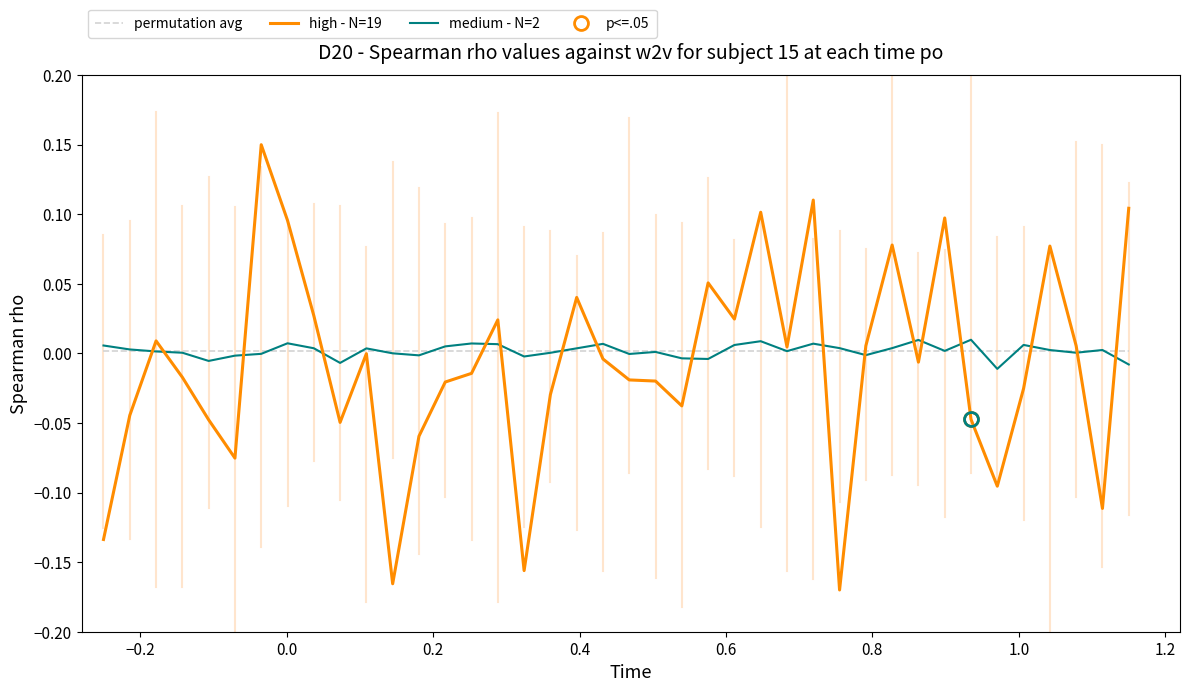

How many series are shown in this chart?

3